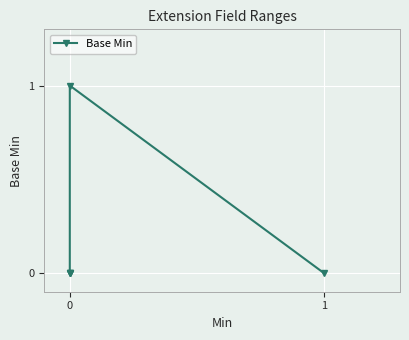

What is the value of the 4th point from the left?

1